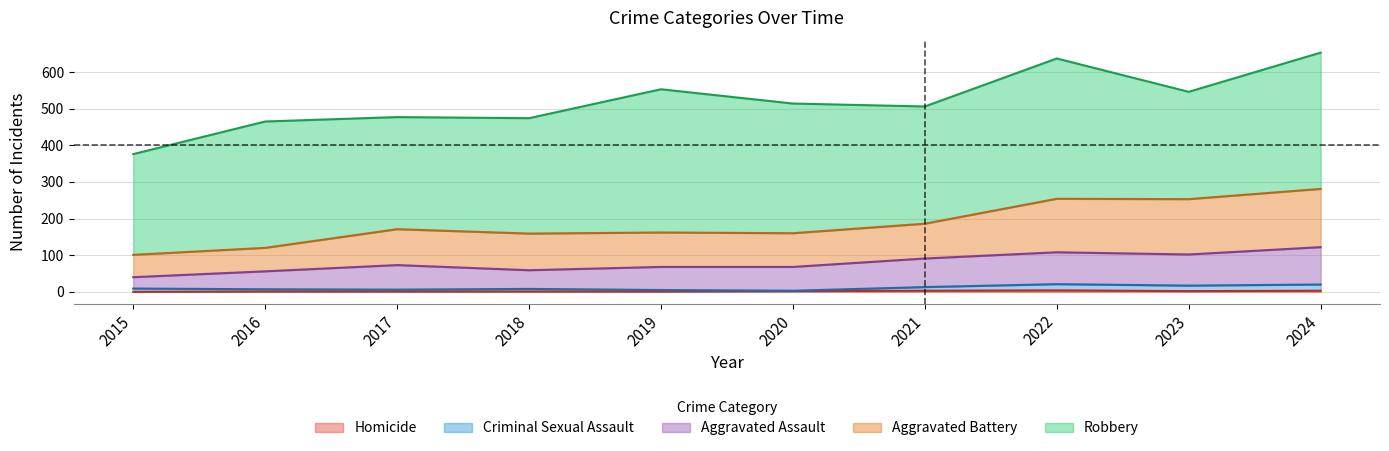

How many categories are shown in the chart?

10